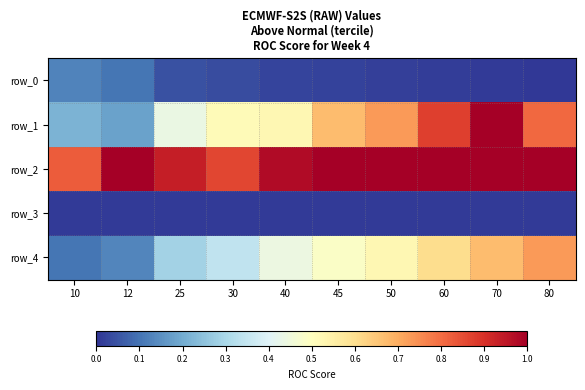

The row_0 series shows 0.0 at 30. True or false?

True